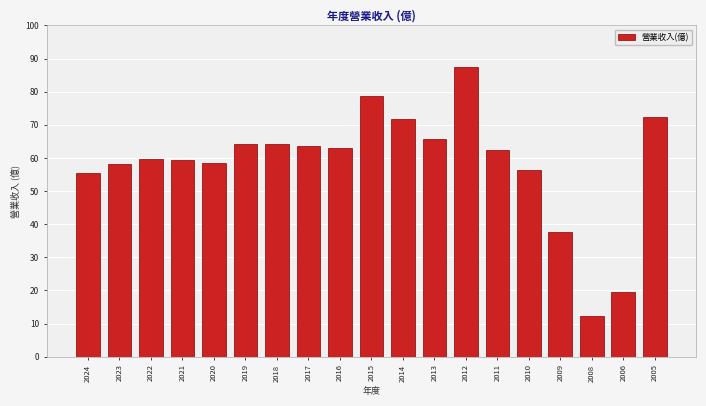

What is the value of the 7th bar from the left?

64.1